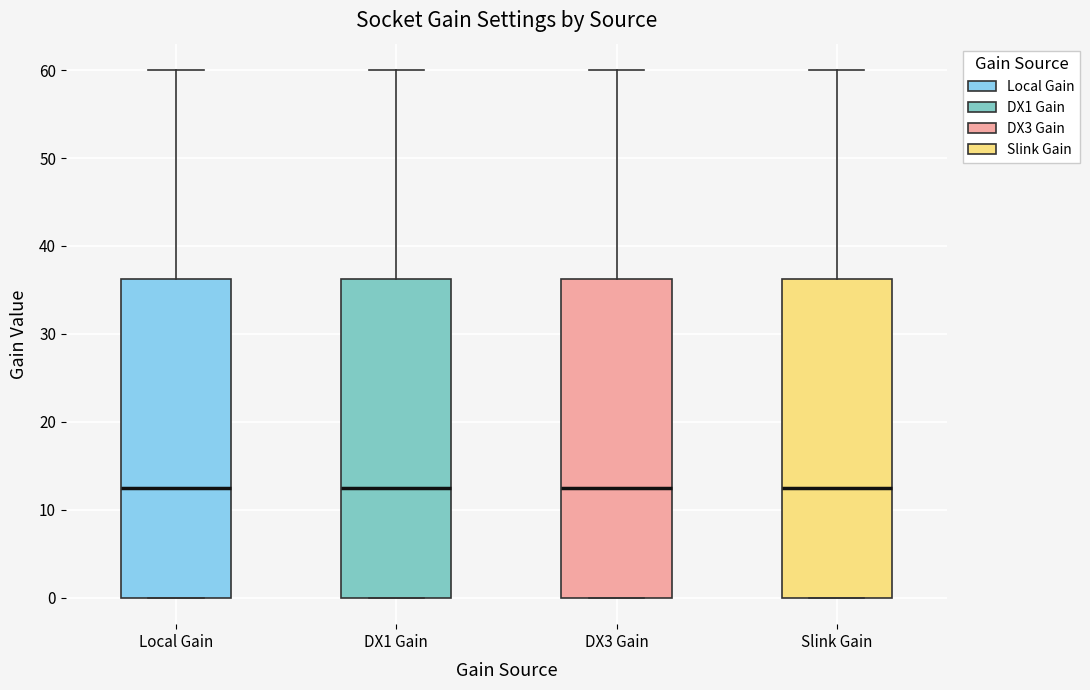

Reading left to right, transcribe this box plot: for each box, give where its median line is, the range the box spans, and where its two whiskers end, as read against the y-axis. The values are not printed on the chart, so give them approximately, as read against the axis.

Local Gain: median 13, box 0 to 36, whiskers 0 to 60
DX1 Gain: median 13, box 0 to 36, whiskers 0 to 60
DX3 Gain: median 13, box 0 to 36, whiskers 0 to 60
Slink Gain: median 13, box 0 to 36, whiskers 0 to 60